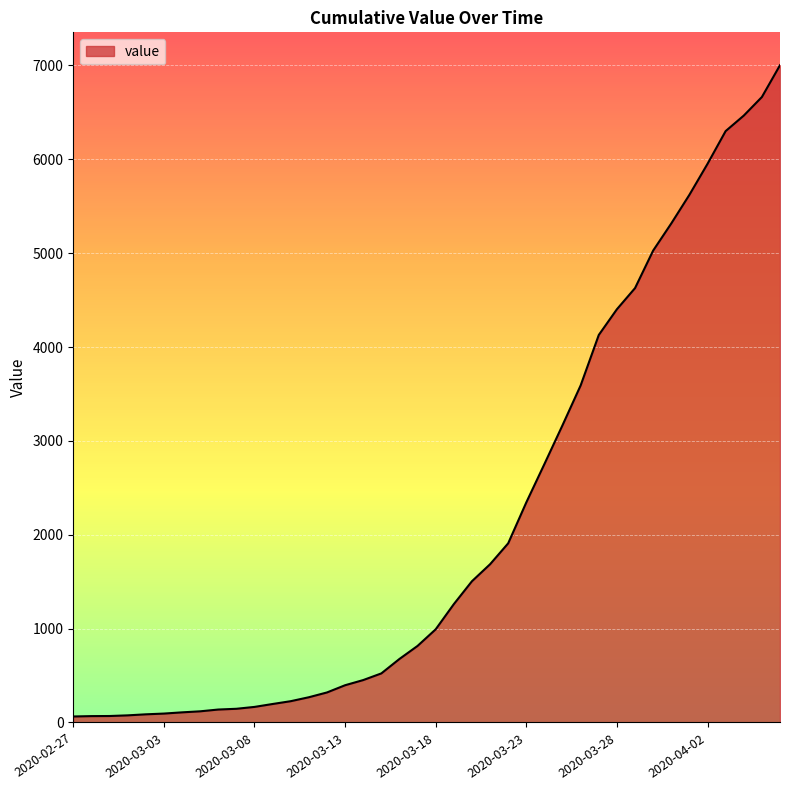

How many series are shown in this chart?

1